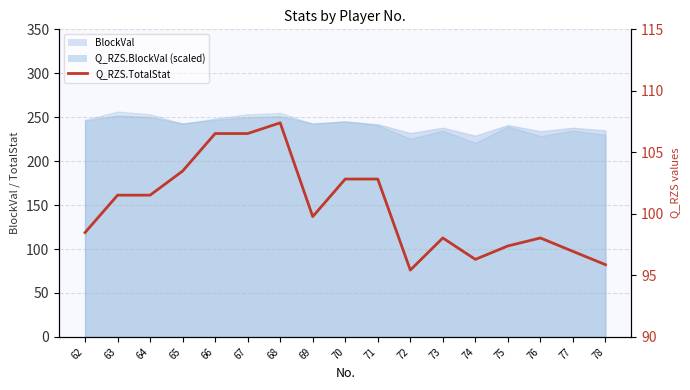

How many interior local valleys (lower than both neighbors) does the data have?

3